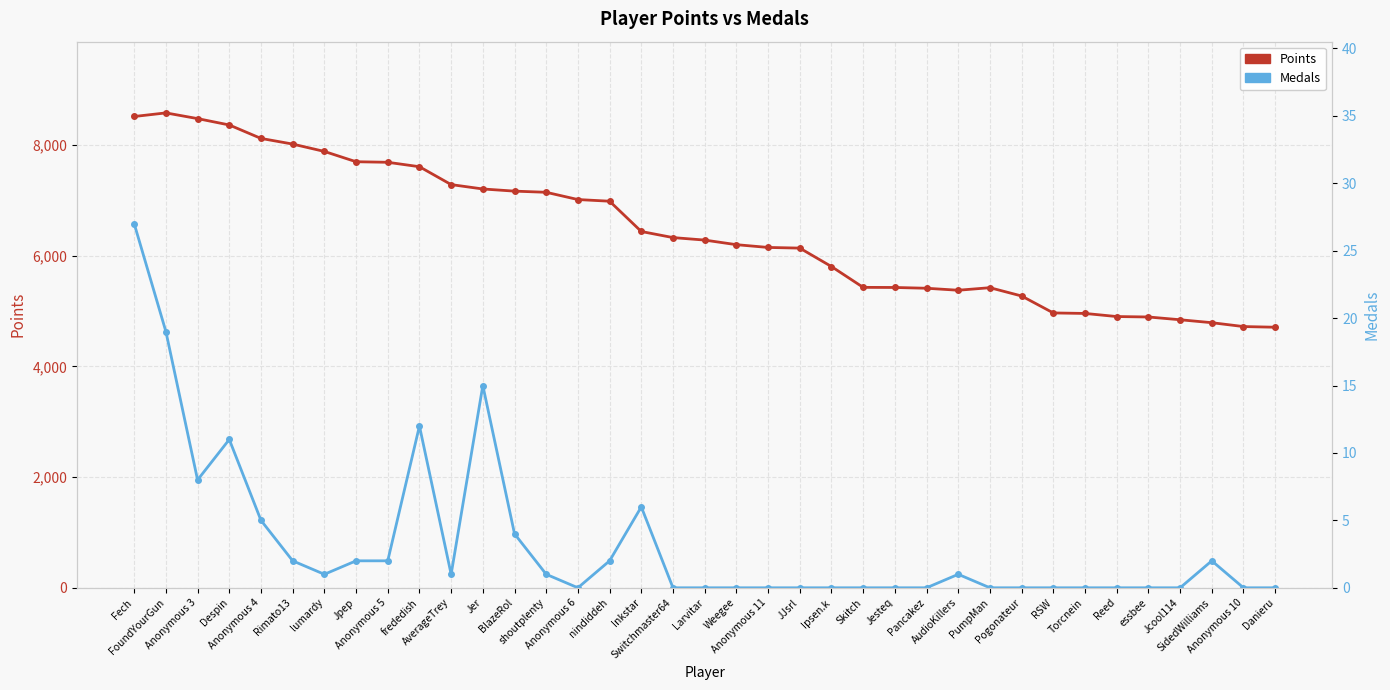

What is the label of the 32nd point from the left?

Reed